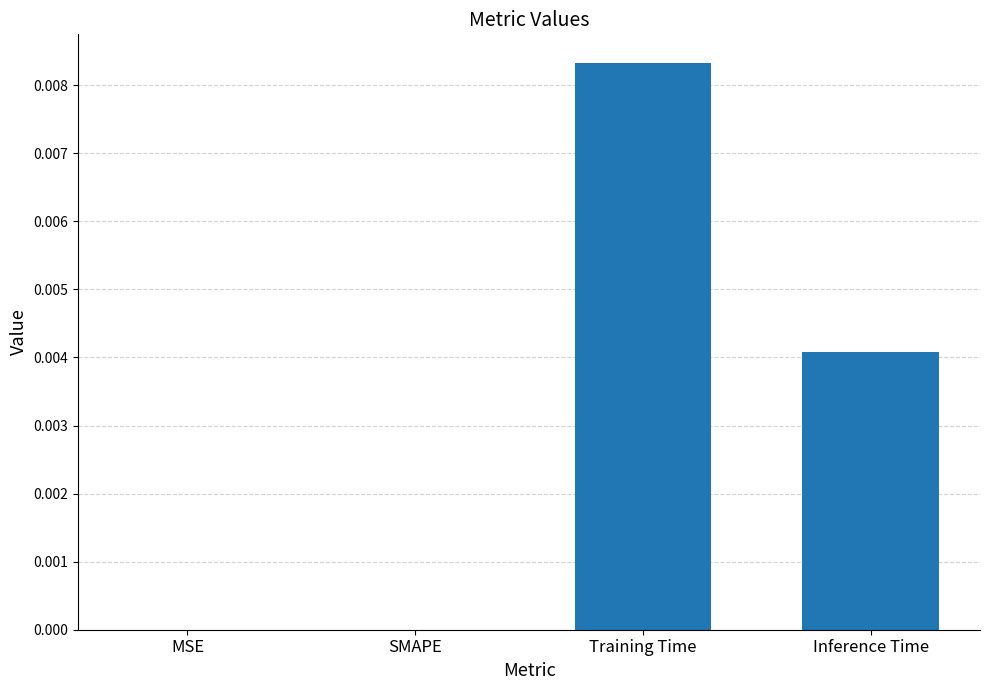

Are the bars horizontal?

No